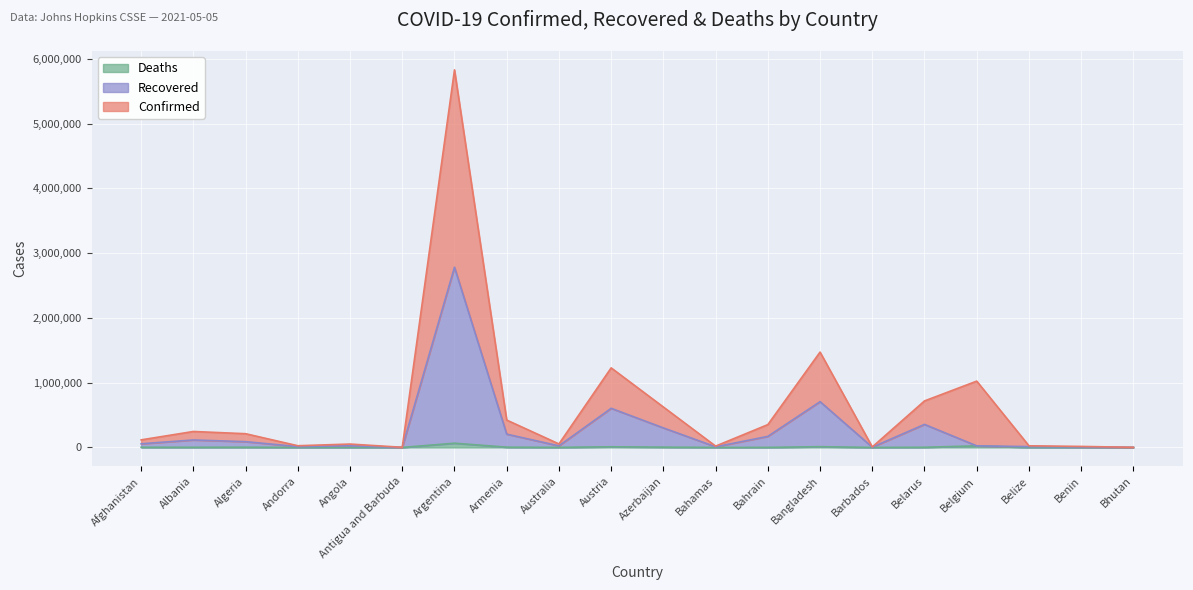

At which category is the sum across all series the highest?

Argentina